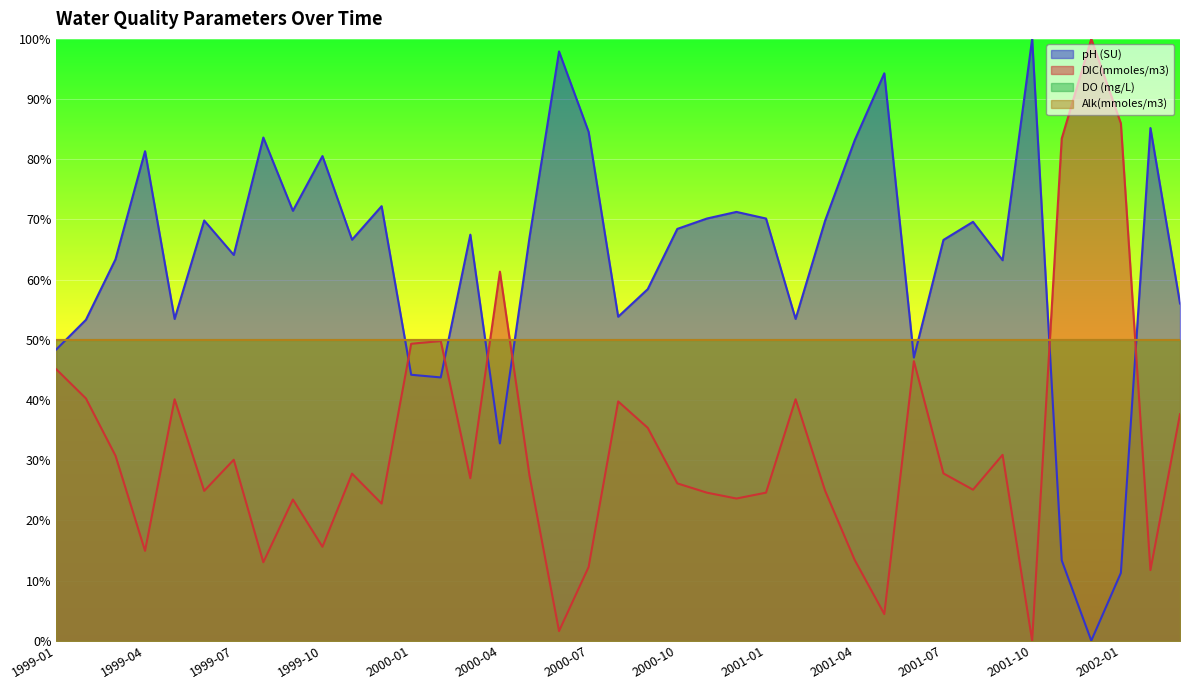

Which series changed the most between 1999-02 and 2000-10?

pH (SU)